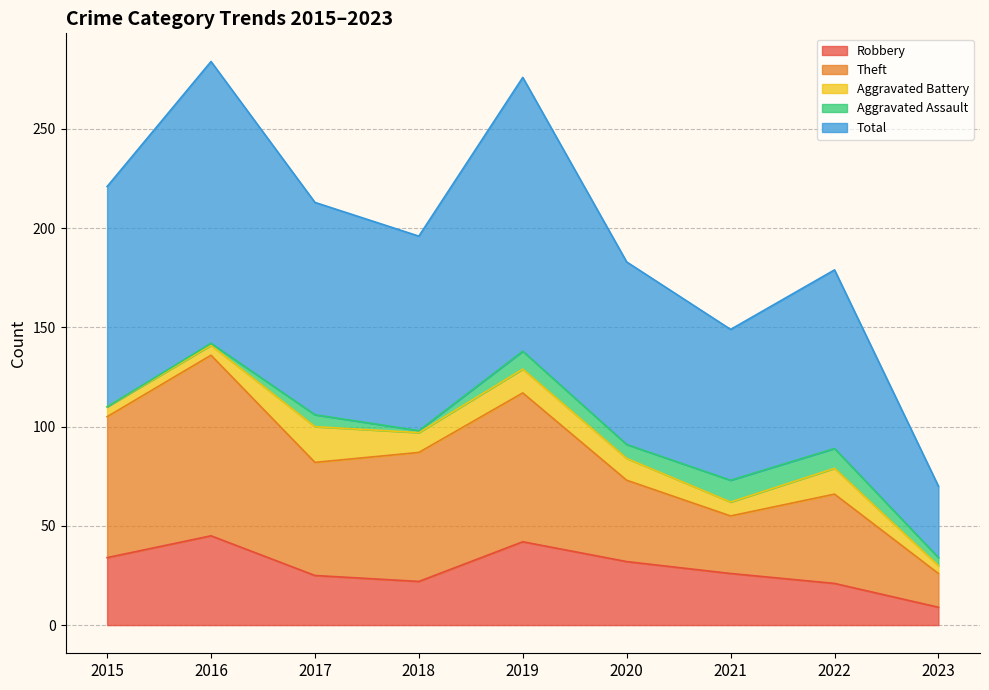

Where is the first local maximum for Total?

2016